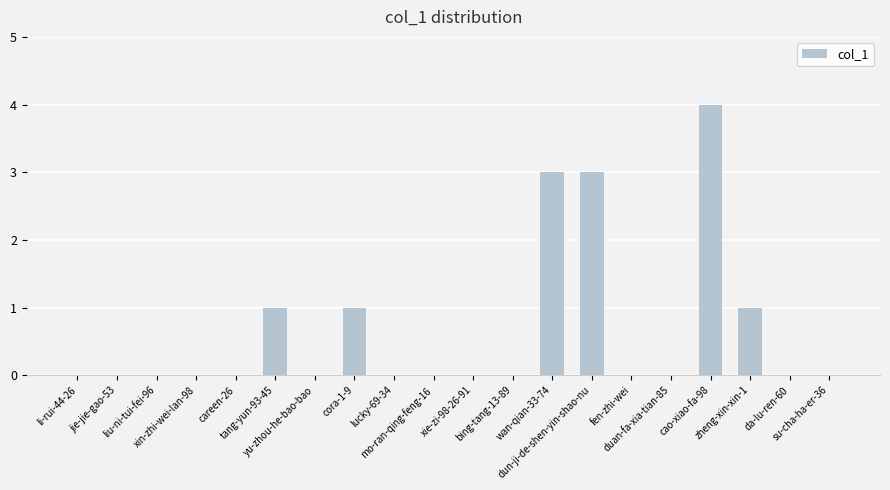

How many values are between 0 and 1?

17